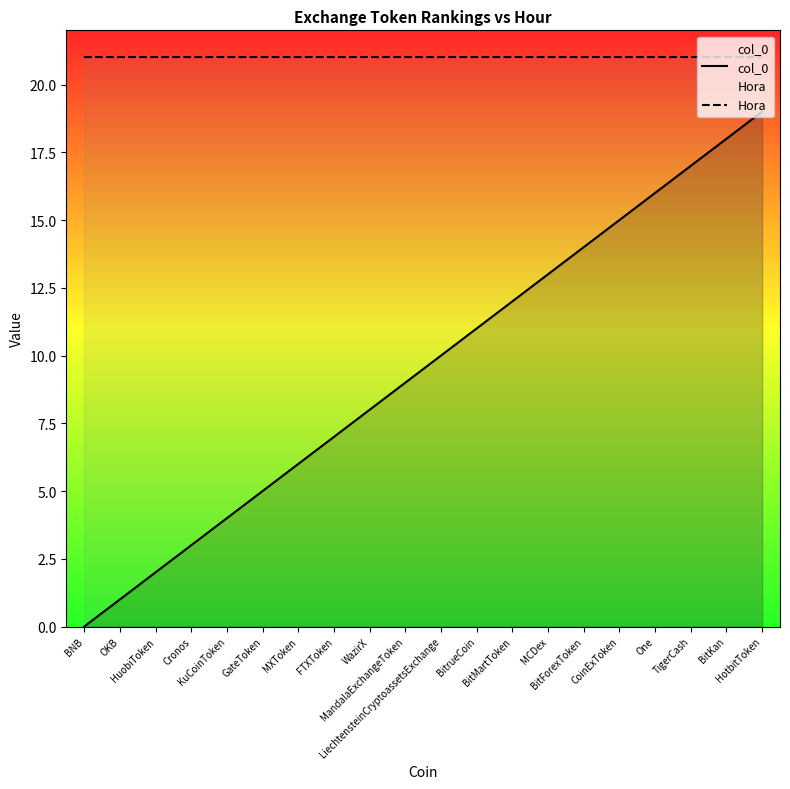

How many values in col_0 are above zero?

19